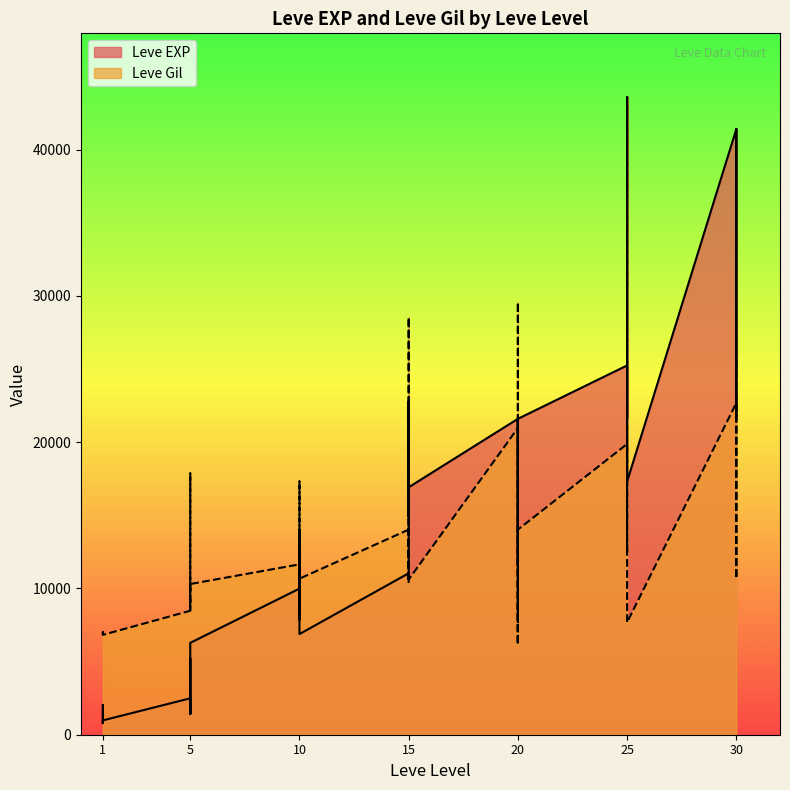

How many interior local valleys does the Leve Gil series have?

12